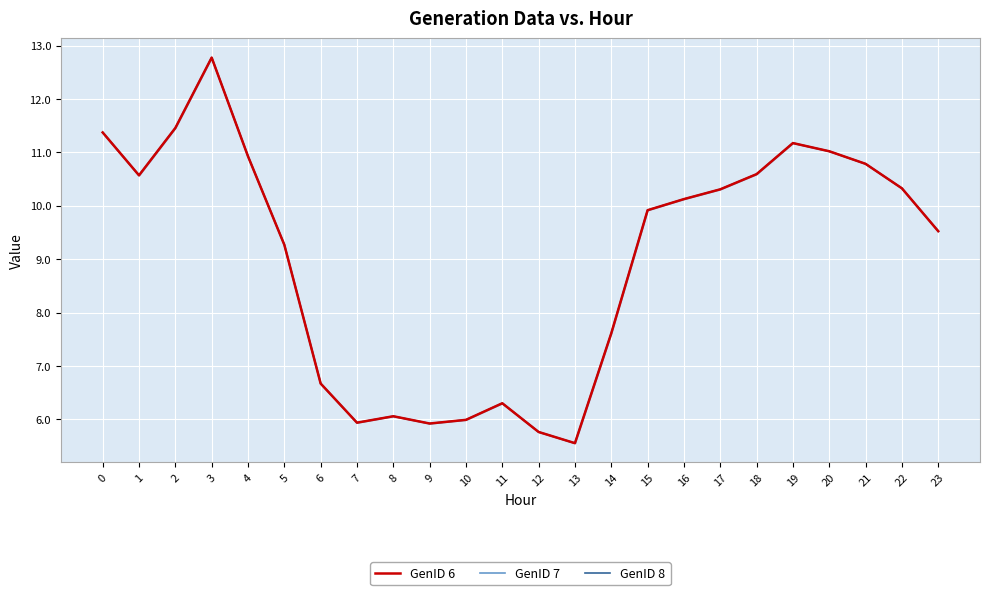

Reading left to right, transcribe all the data shown in this chart.

GenID 6: 11.4	10.6	11.5	12.8	10.9	9.3	6.7	5.9	6.1	5.9	6.0	6.3	5.8	5.6	7.6	9.9	10.1	10.3	10.6	11.2	11.0	10.8	10.3	9.5
GenID 7: 11.4	10.6	11.5	12.8	10.9	9.3	6.7	5.9	6.1	5.9	6.0	6.3	5.8	5.6	7.6	9.9	10.1	10.3	10.6	11.2	11.0	10.8	10.3	9.5
GenID 8: 11.4	10.6	11.5	12.8	10.9	9.3	6.7	5.9	6.1	5.9	6.0	6.3	5.8	5.6	7.6	9.9	10.1	10.3	10.6	11.2	11.0	10.8	10.3	9.5